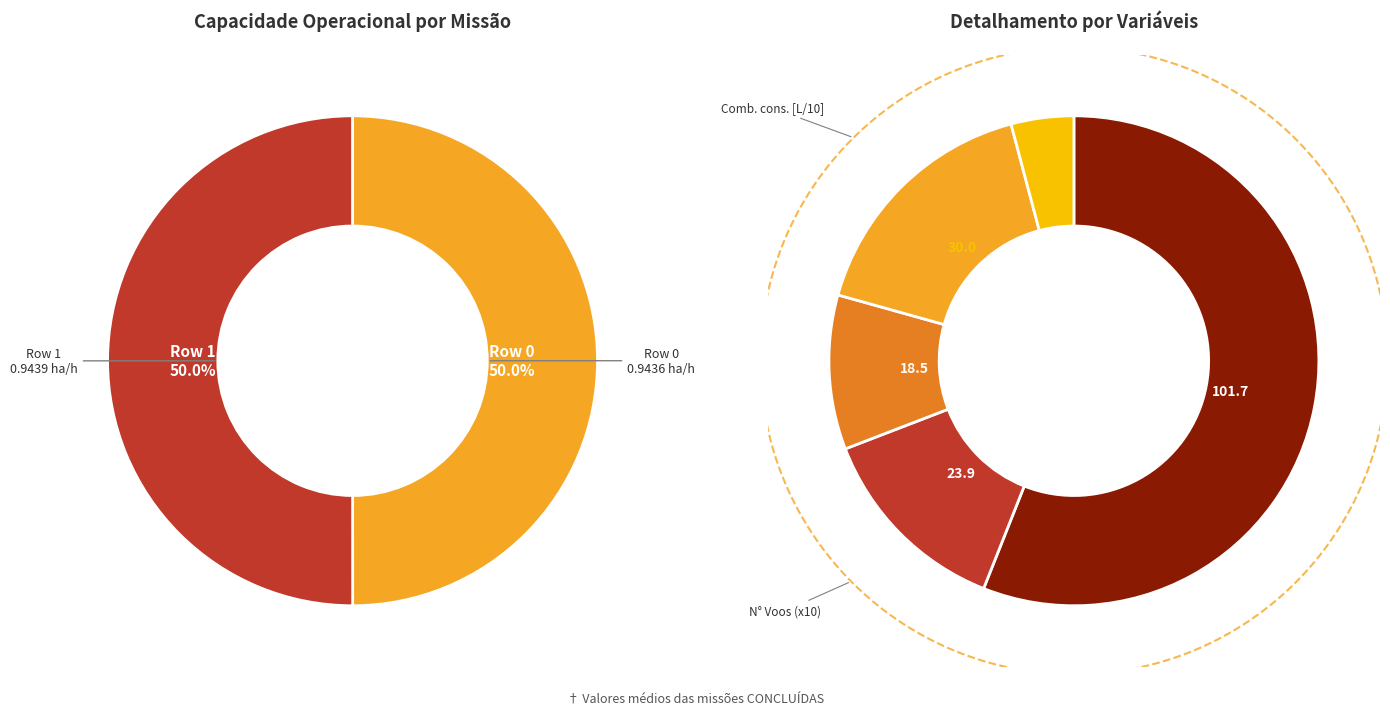

Does Row 0 represent more than half of the total?

No